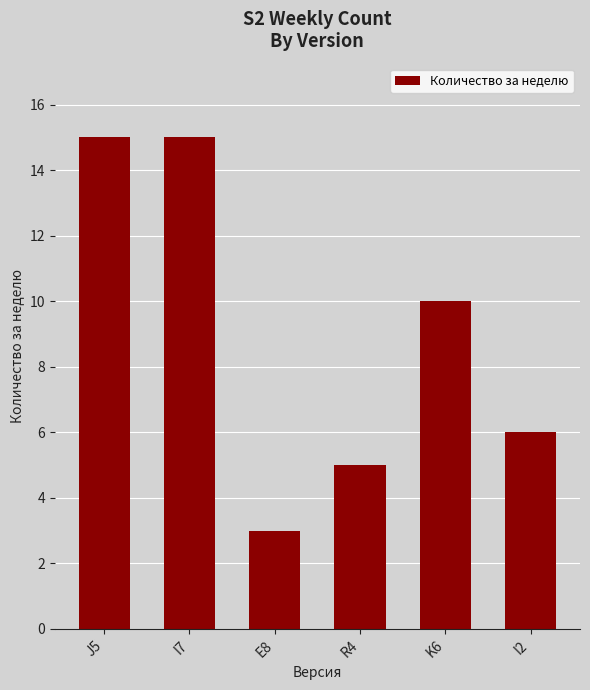

Which has a higher value, J5 or E8?

J5